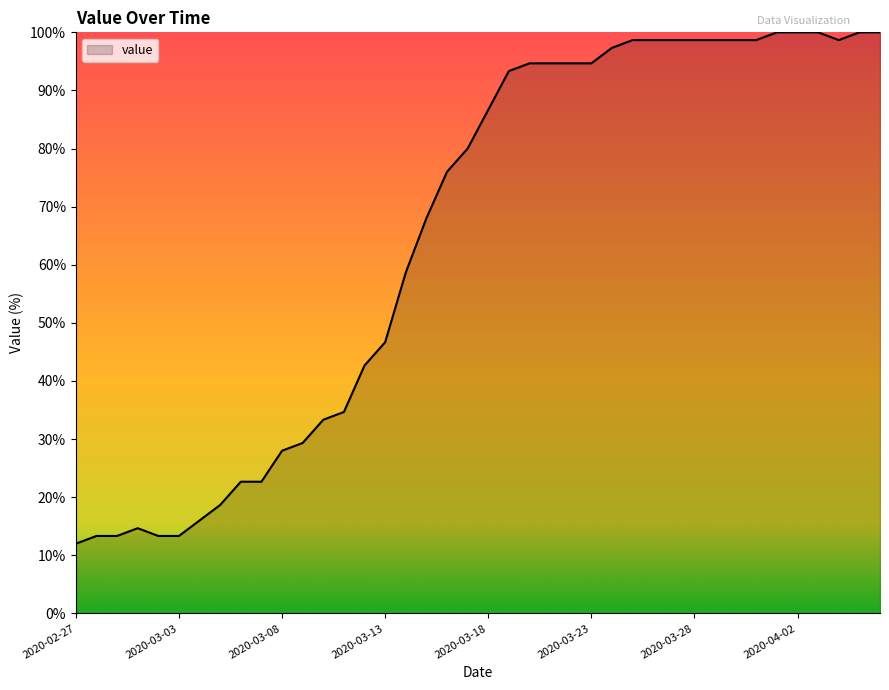

What is the difference between the maximum and minimum values?

88.0